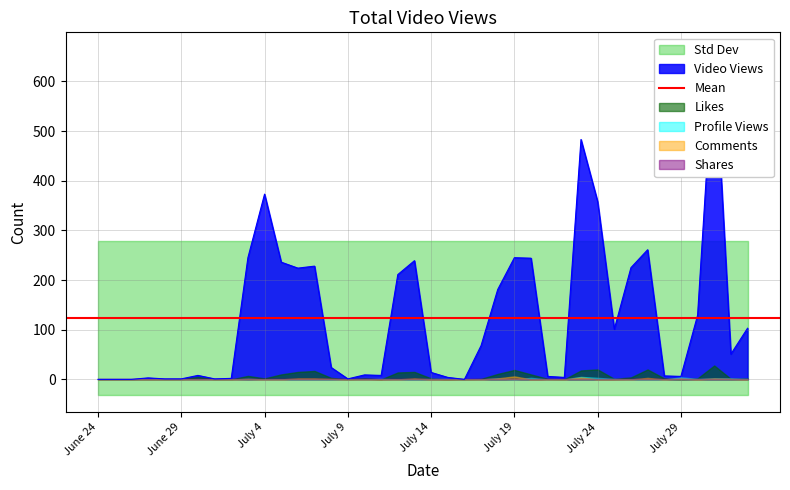

Which has a higher value, July 5 or August 2?

July 5